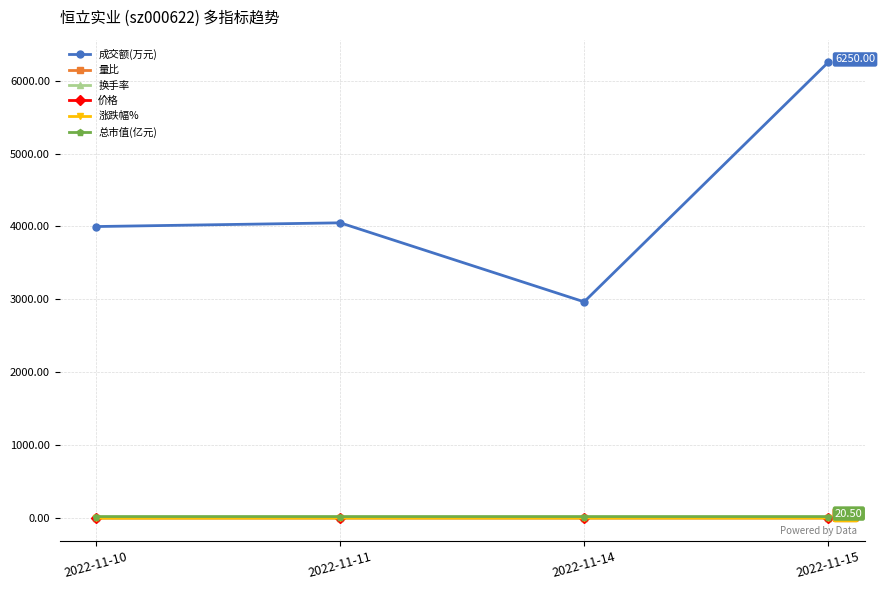

What is the approximate value of 涨跌幅% at 2022-11-10?

-1.8